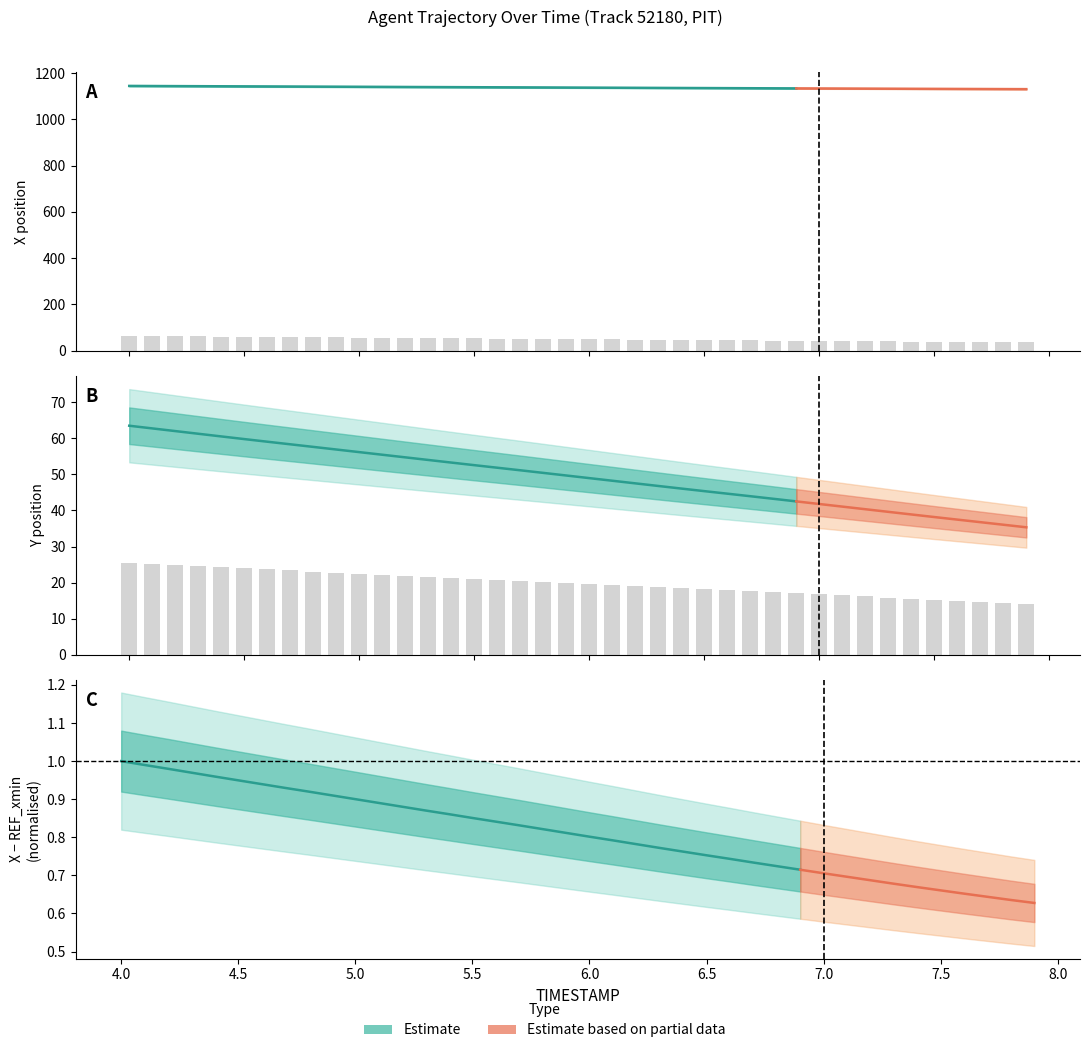

Between 4.3 and 5.2, which is larger?

4.3